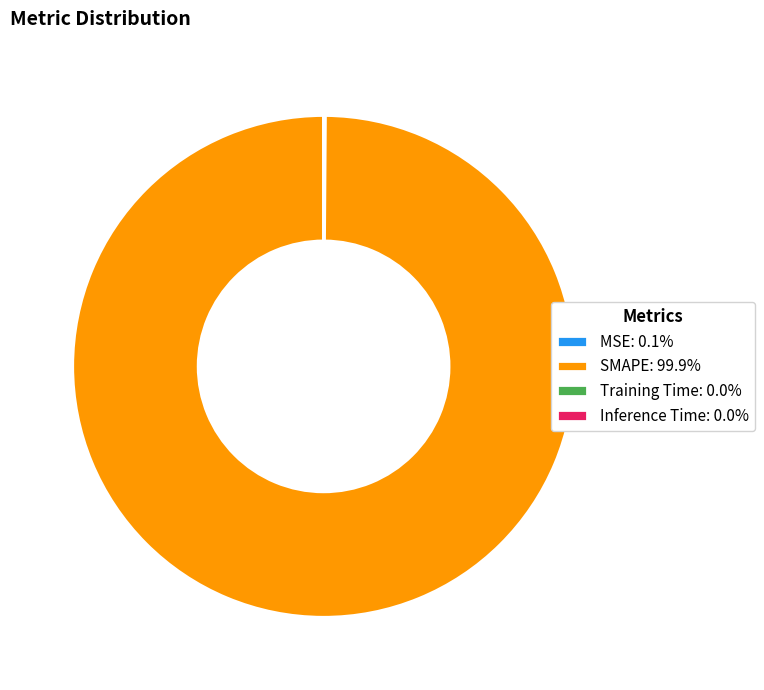

Is there a majority slice in this chart?

Yes